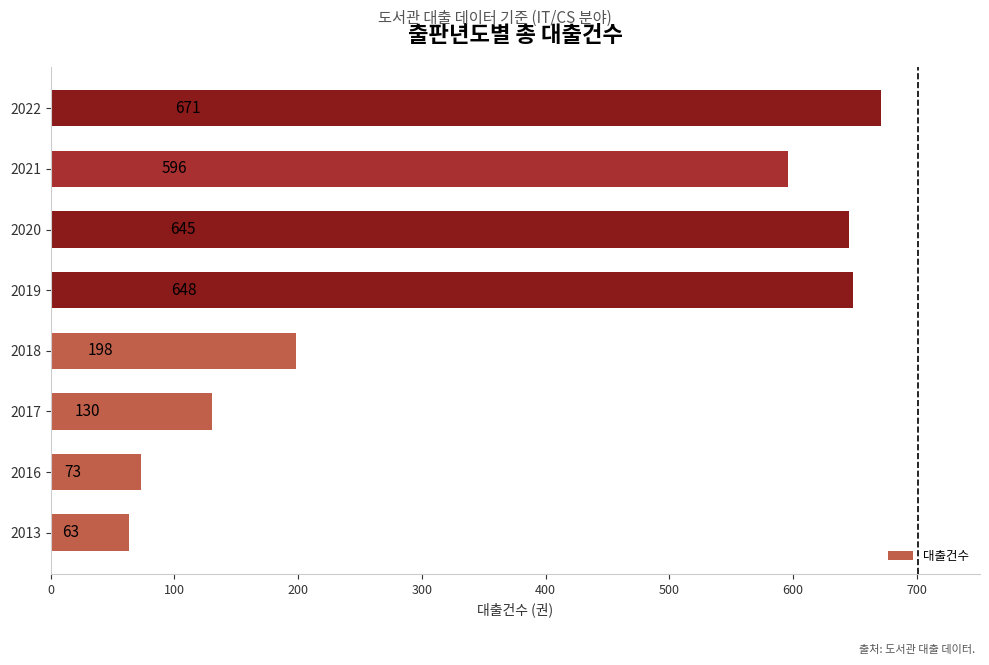

What is the smallest value displayed?

63